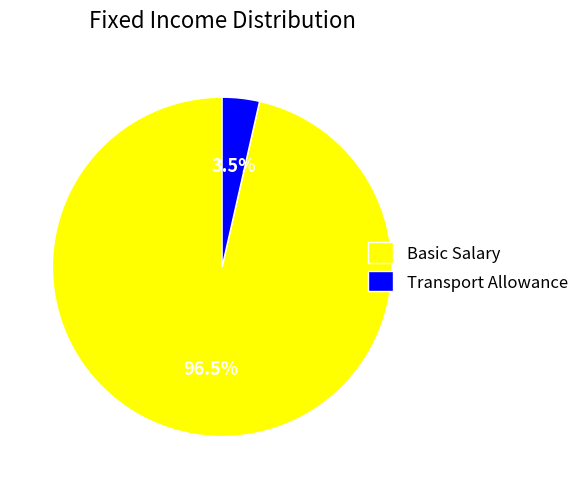

How many segments does this pie chart have?

2